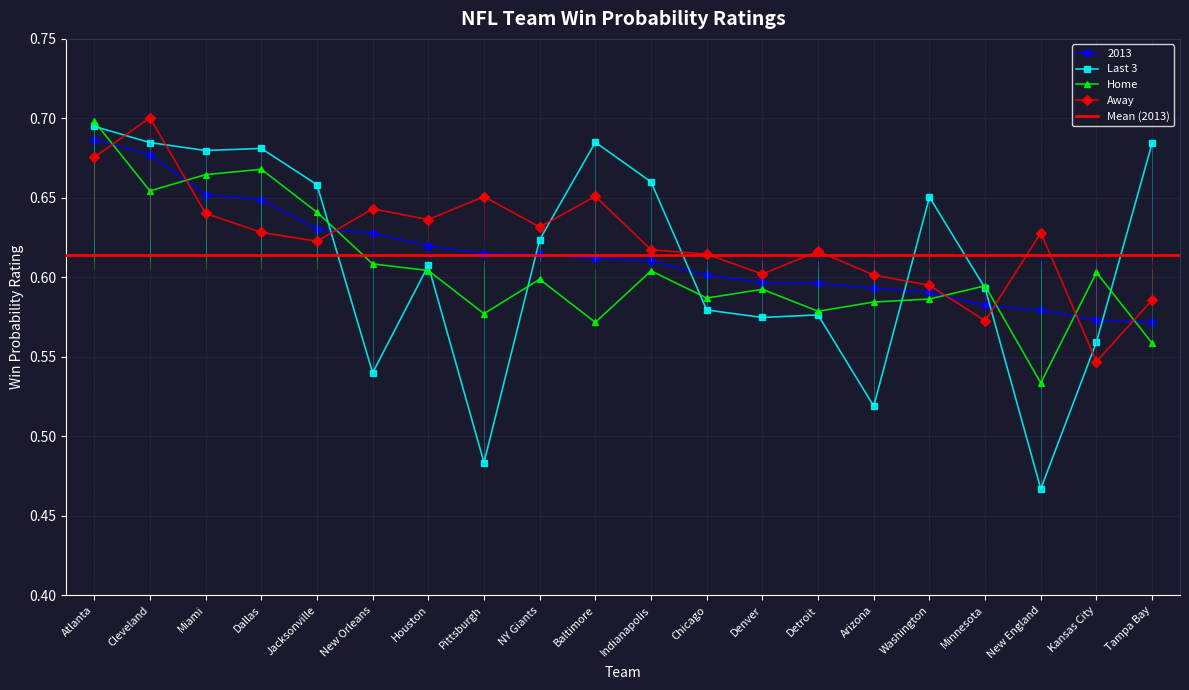

What is the difference between the Last 3 values at Minnesota and Baltimore?

0.1